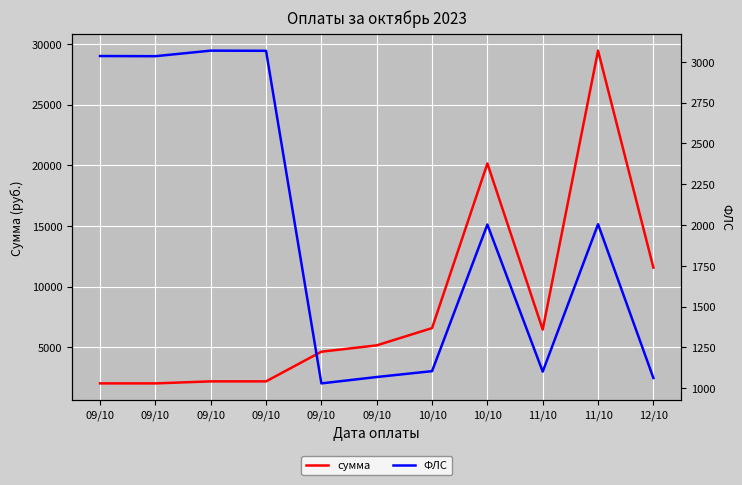

Where does the ФЛС series first go above 2003?

09/10